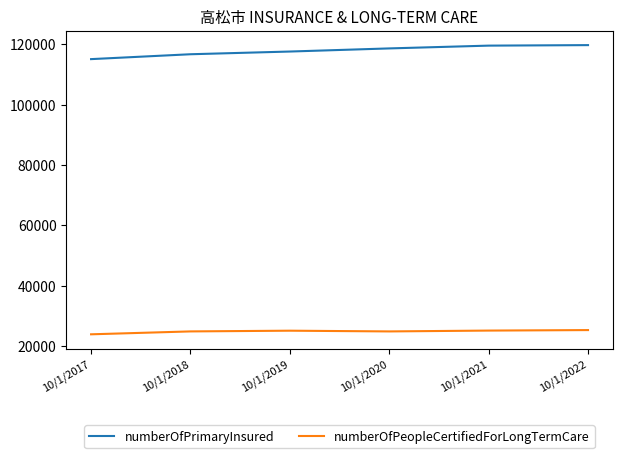

At how many categories does at least one series exceed 34953?

6